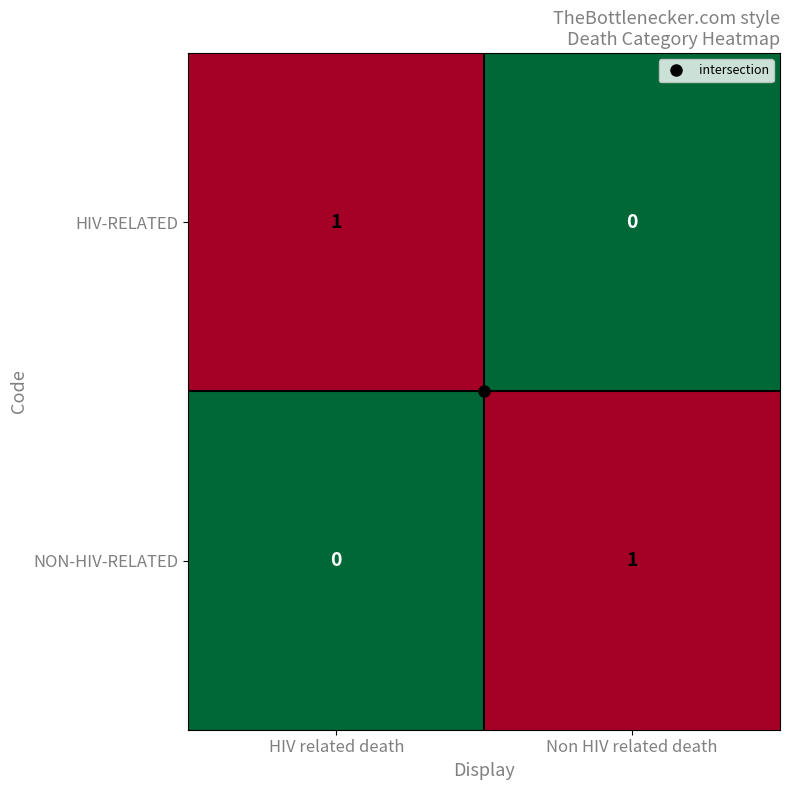

What is the difference between the highest and lowest values at HIV related death?

1